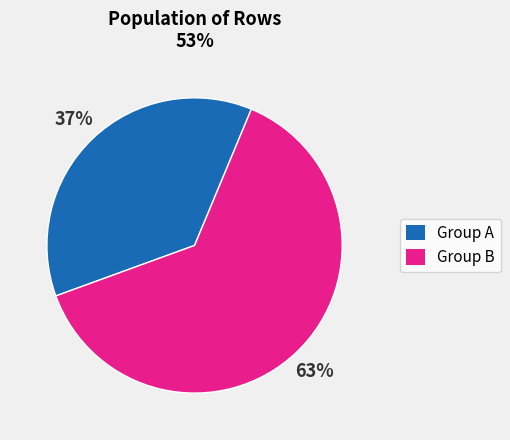

To the nearest percent, what is the difference between the largest and smallest slice percentages?

26%